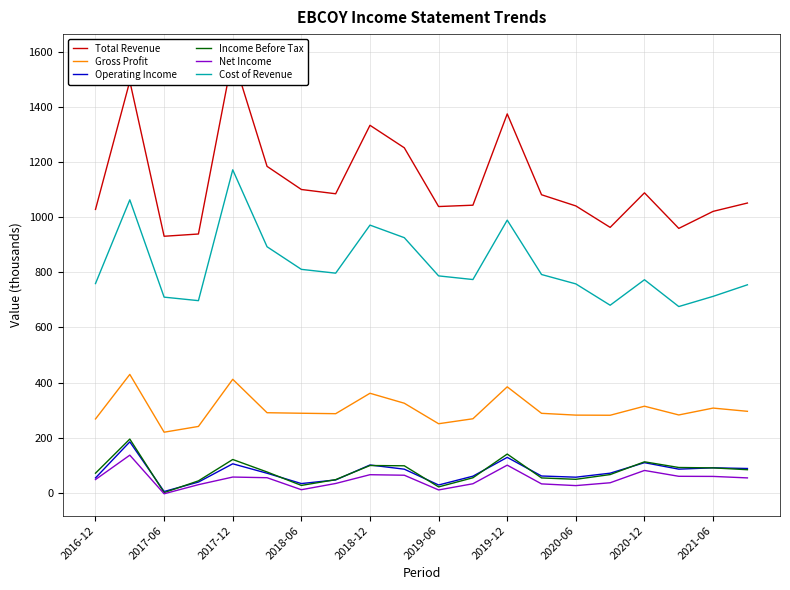

True or false: Net Income and Gross Profit intersect in this chart.

False